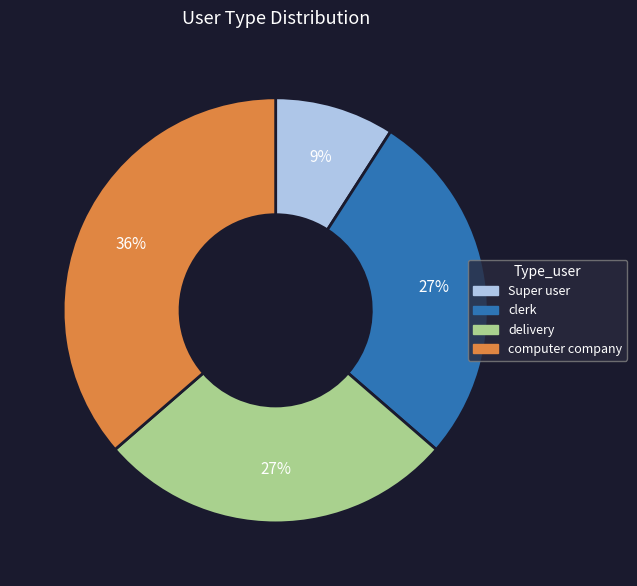

What is the ratio of the value at Super user to the value at delivery?

0.3